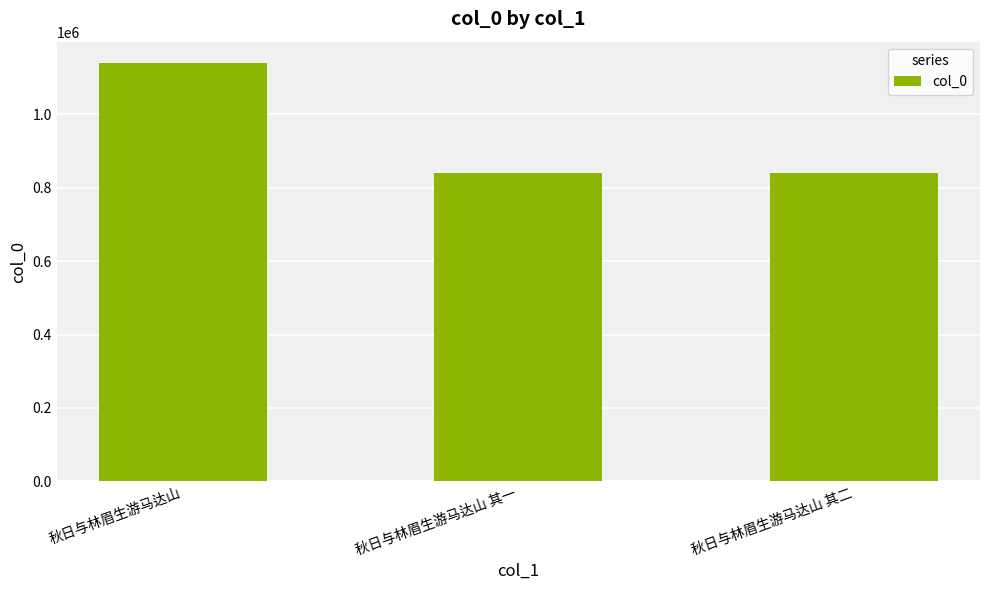

What is the difference between the values at 秋日与林眉生游马达山 其二 and 秋日与林眉生游马达山?

301424